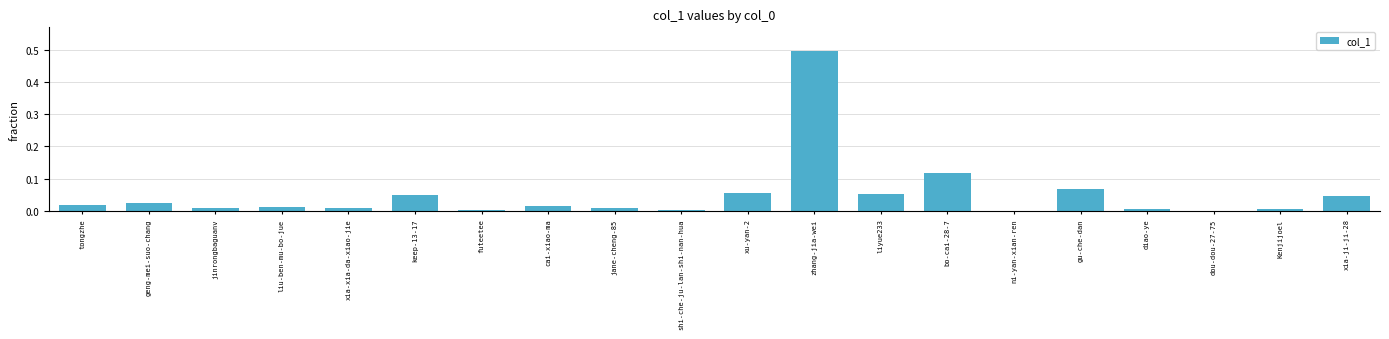

How many categories are shown in the chart?

20